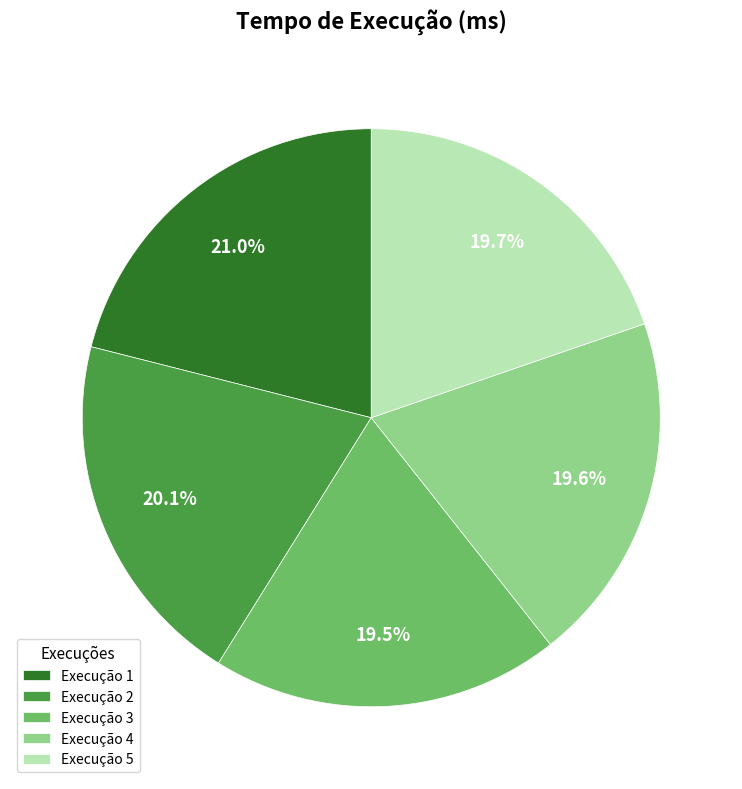

Which slice is the largest?

Execução 1